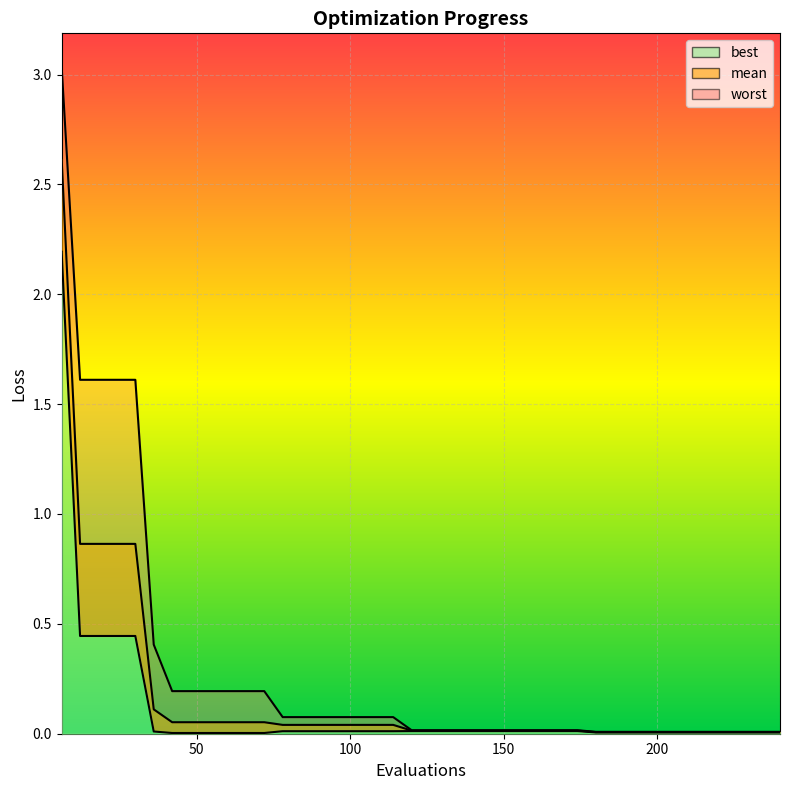

True or false: worst and best cross at least once.

False